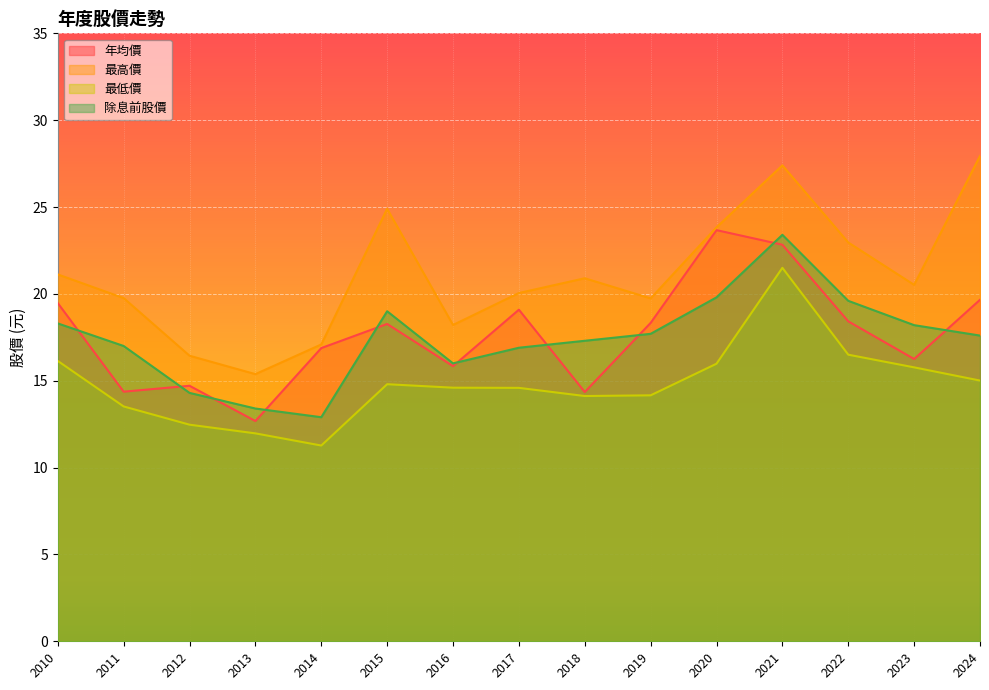

True or false: 年均價 has a value of 11.0 at 2016.

False